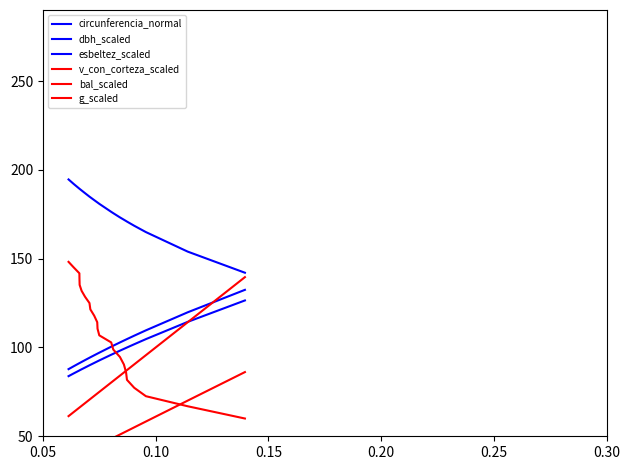

What is the minimum value for v_con_corteza_scaled?

36.5